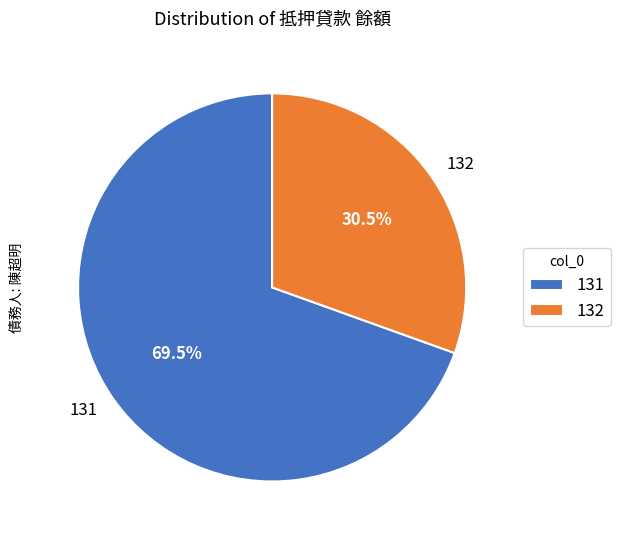

Is it true that 131 is 81% of the pie?

False